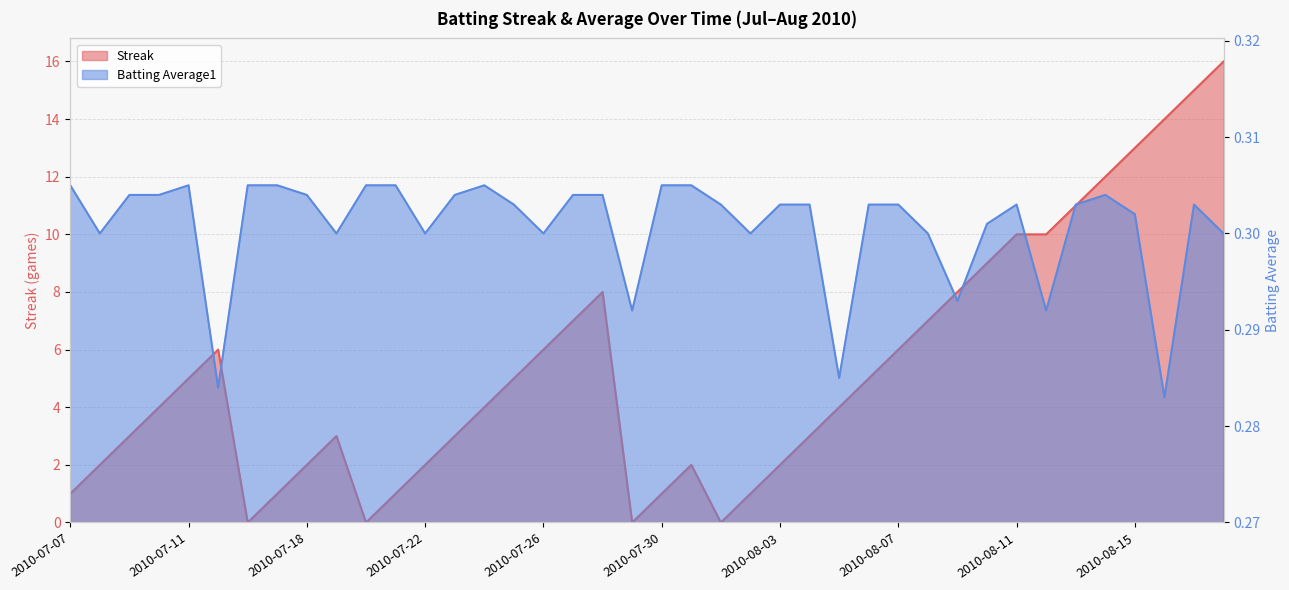

Which category has the highest value in the Streak series?

2010-08-18